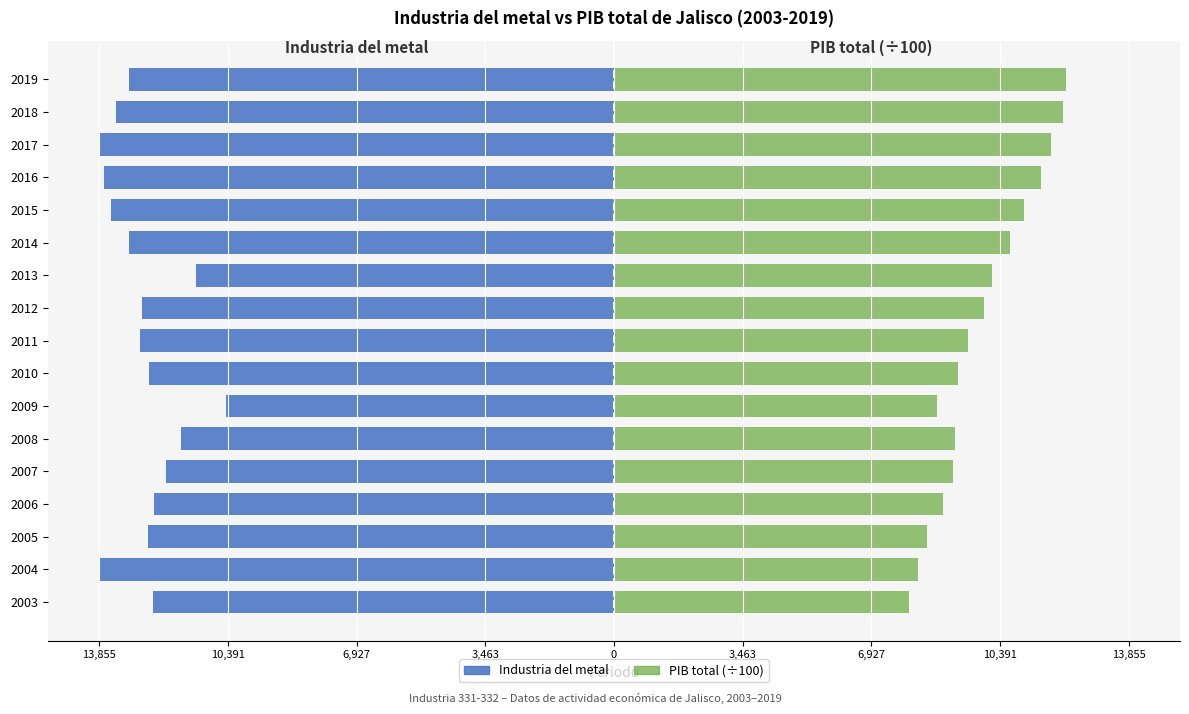

Is the value of PIB total (÷100) at 2012 greater than the value of Industria del metal at 2003?

Yes